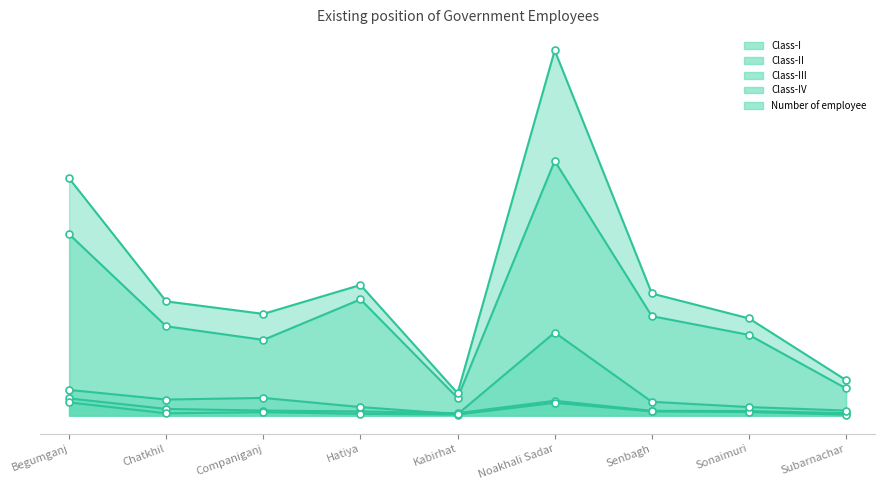

True or false: Class-III and Class-I cross at least once.

False